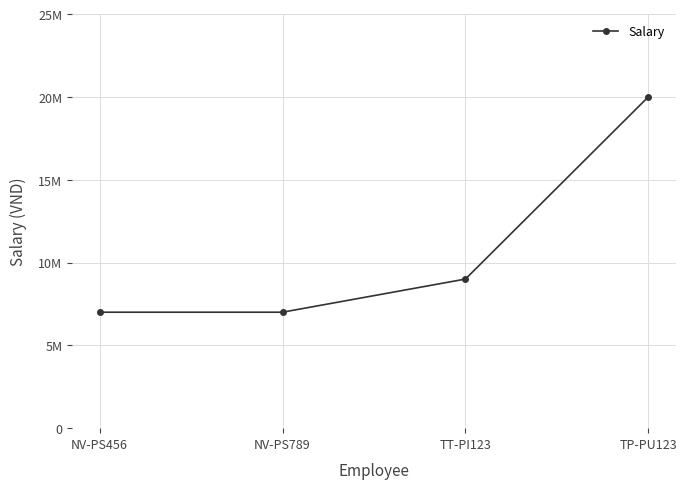

What is the label of the 4th point from the left?

TP-PU123